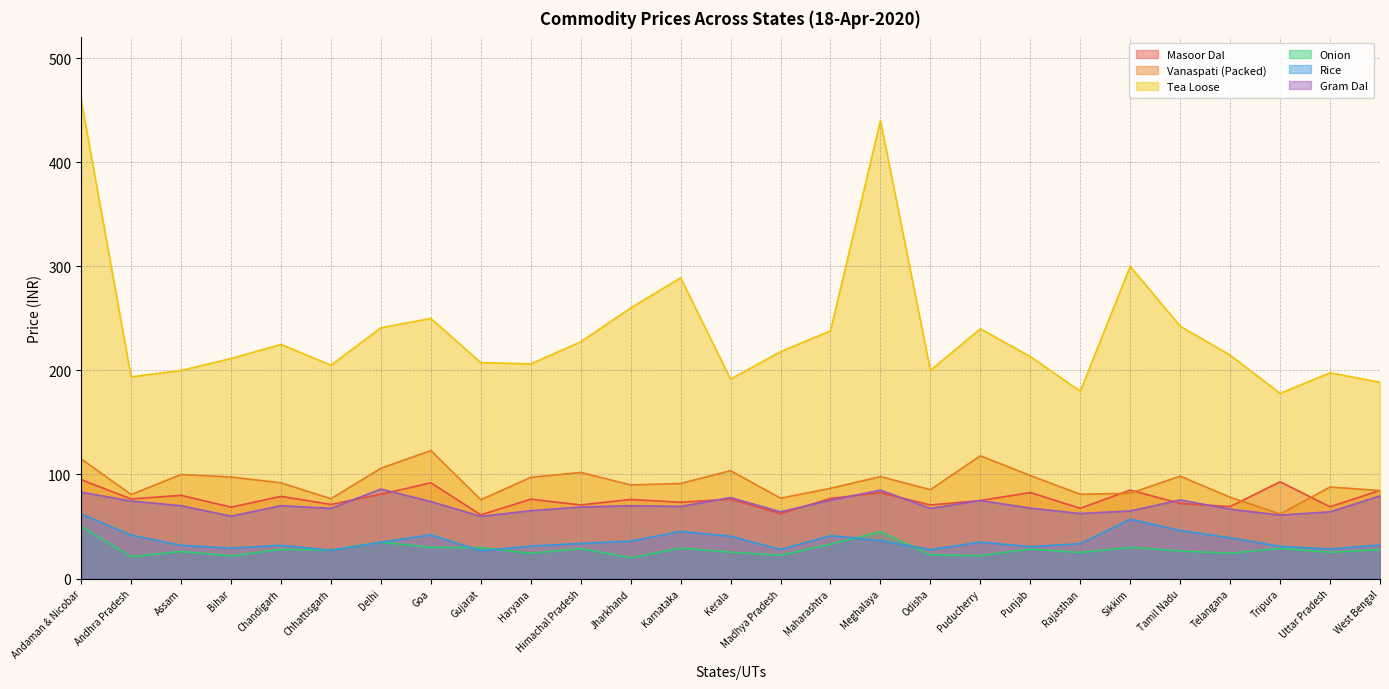

Count the number of categories in the chart.

27